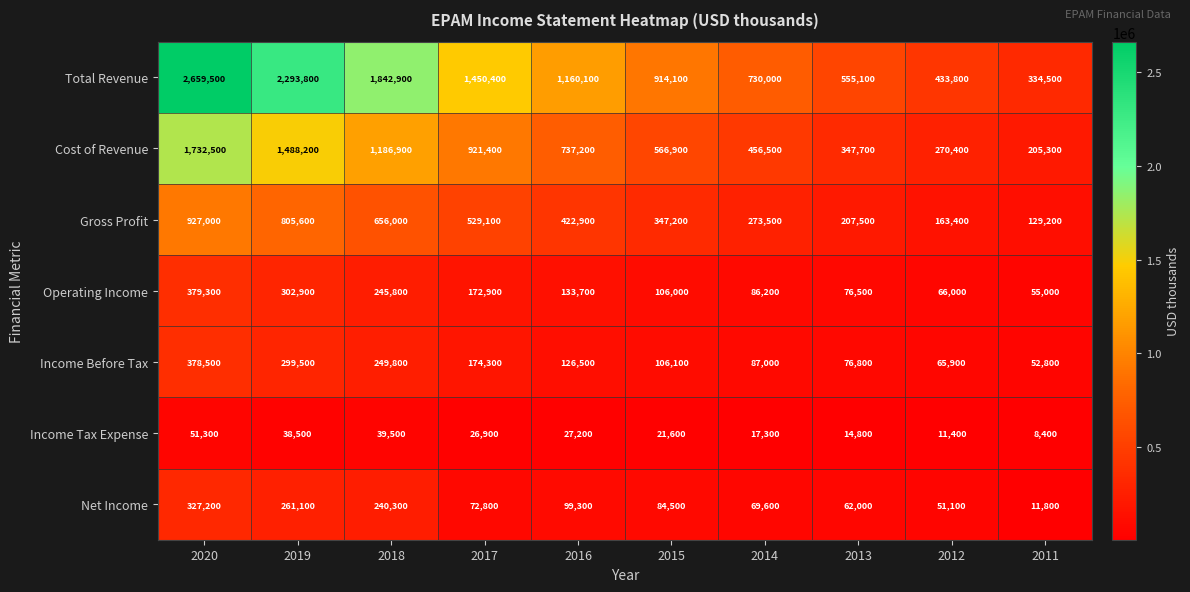

At 2013, list the series in order from smallest to largest.

Income Tax Expense, Net Income, Operating Income, Income Before Tax, Gross Profit, Cost of Revenue, Total Revenue